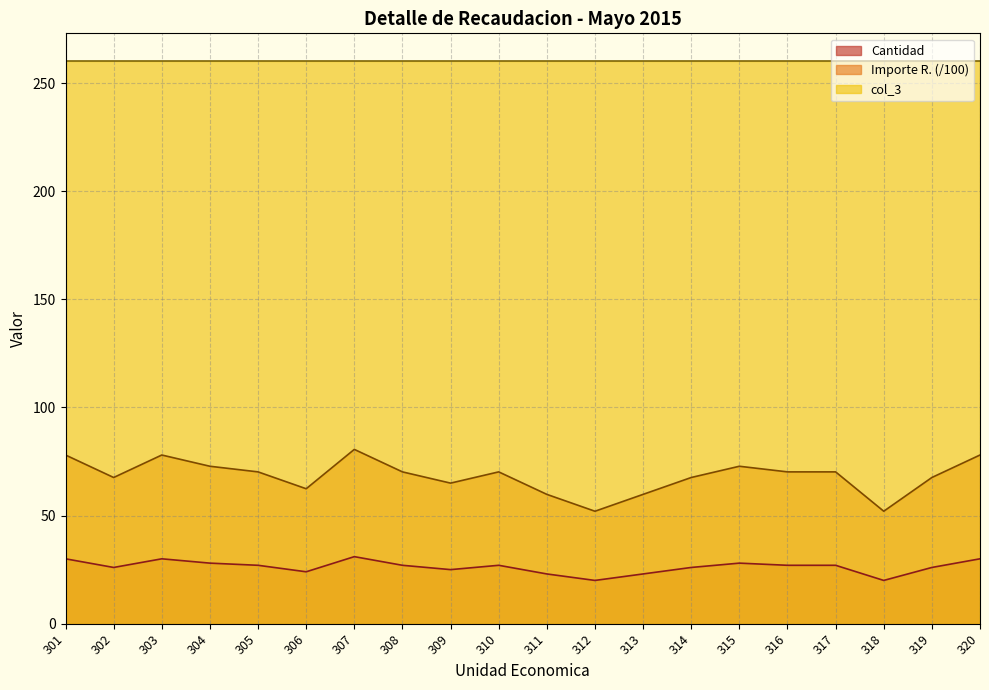

What are all the series names shown in the legend?

Cantidad, Importe R. (/100), col_3